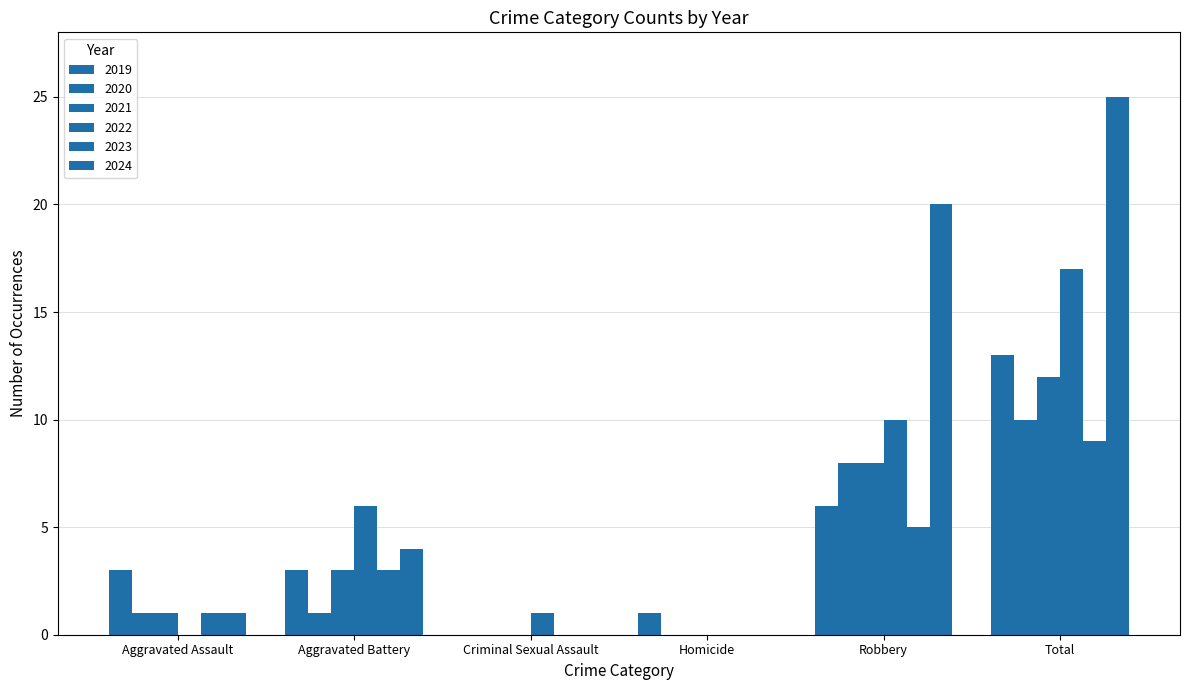

How many data points does each series have?

6